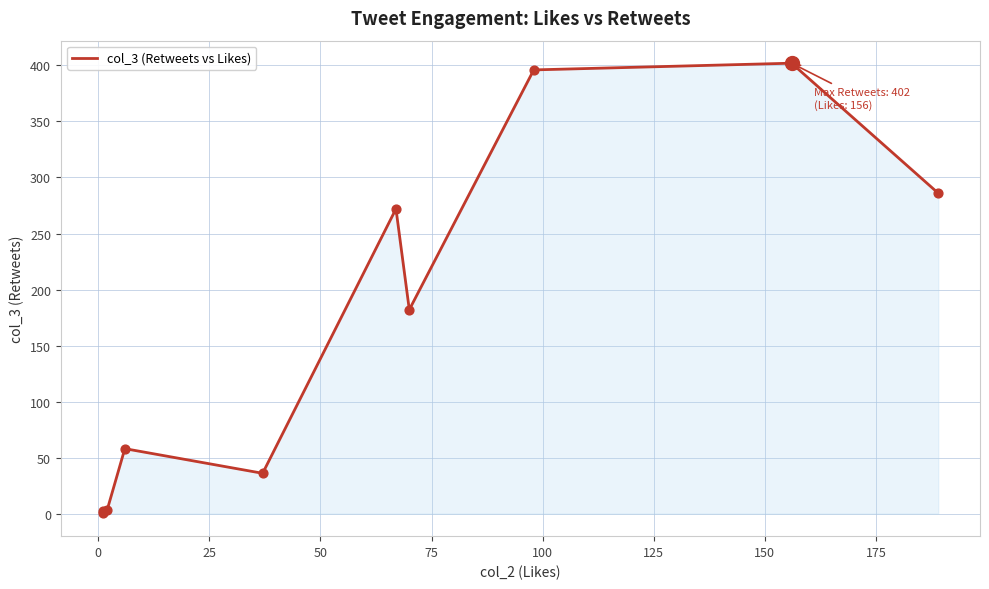

Which has a higher value, 25 or 75?

75